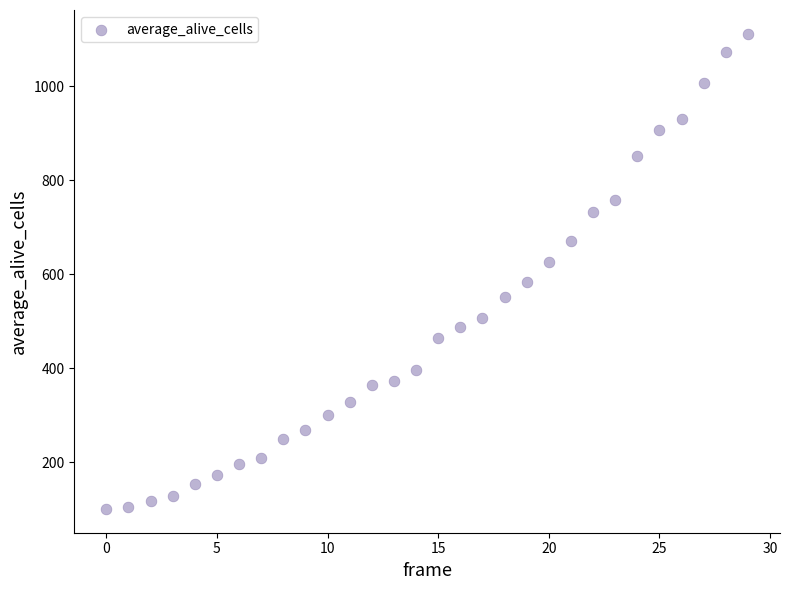

What is the range of Y values (max minus min)?

1011